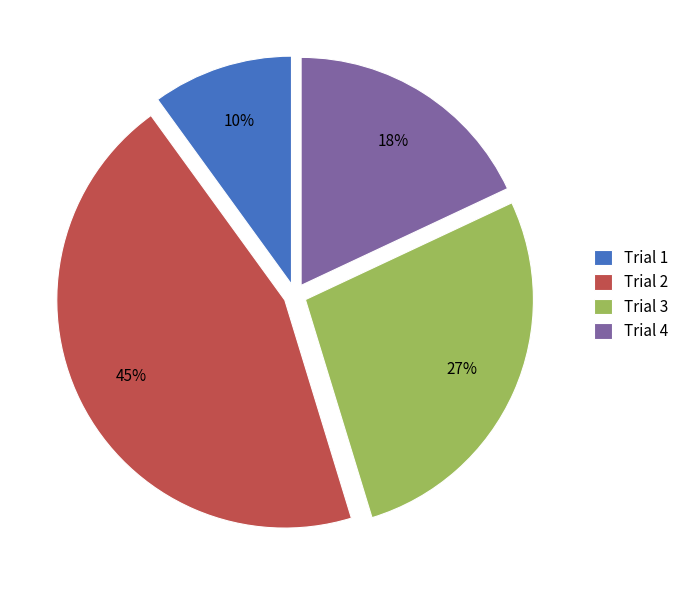

Rank the categories by value from highest to lowest.

Trial 2, Trial 3, Trial 4, Trial 1